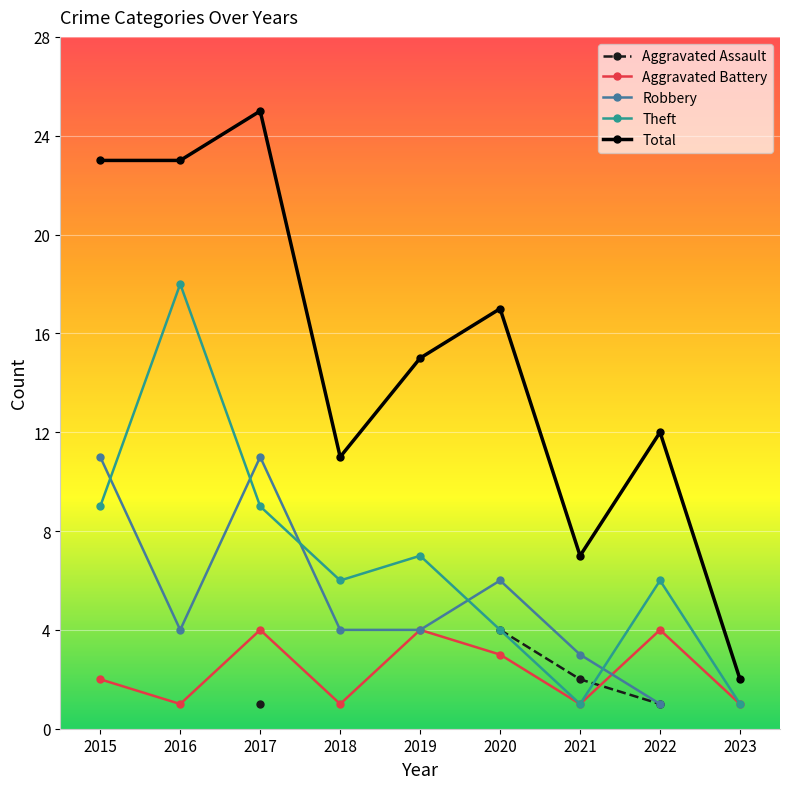

At which label is Total closest to 13?

2022